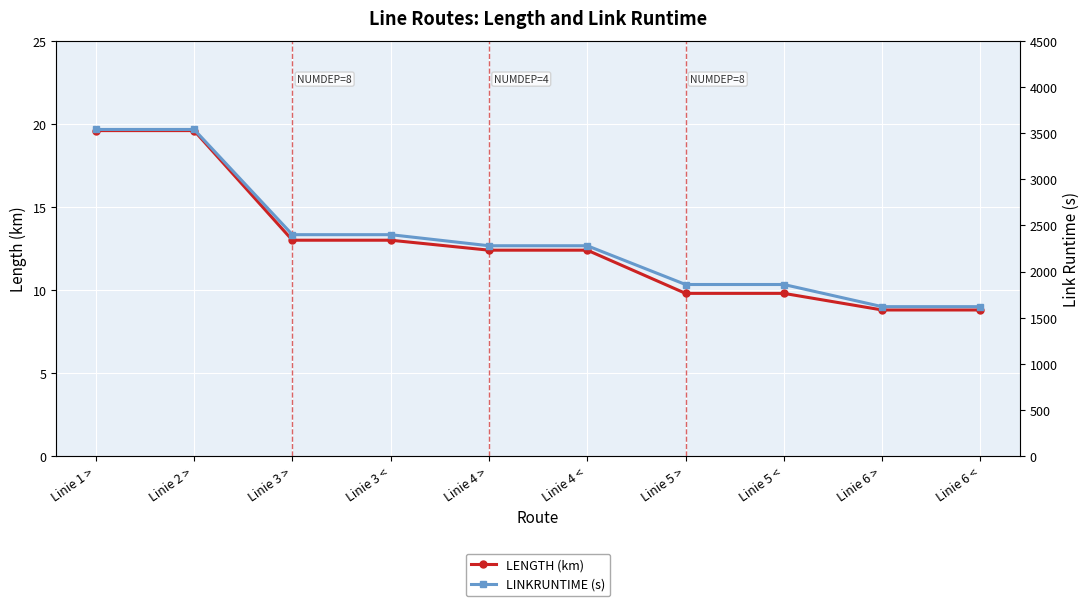

At which label does LENGTH (km) first exceed 12?

Linie 1 >